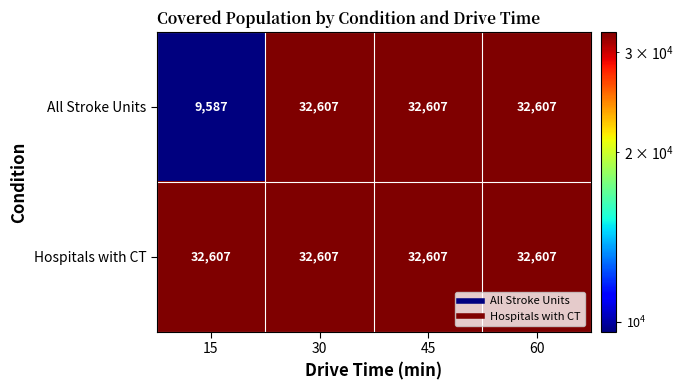

Which category has the lowest value in the All Stroke Units series?

15